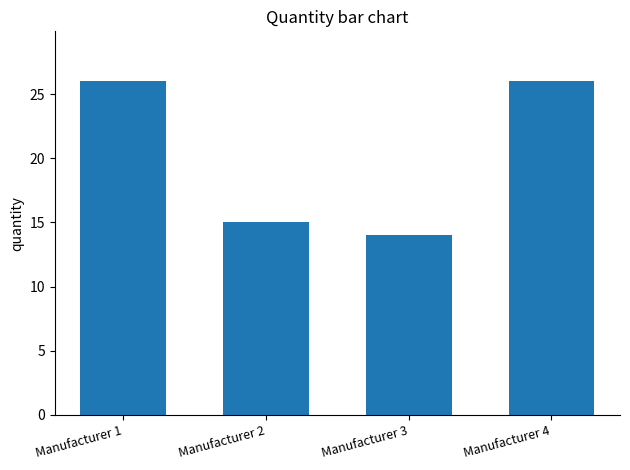

Reading right to left, list all the values displayed in this chart.

Manufacturer 4=26	Manufacturer 3=14	Manufacturer 2=15	Manufacturer 1=26